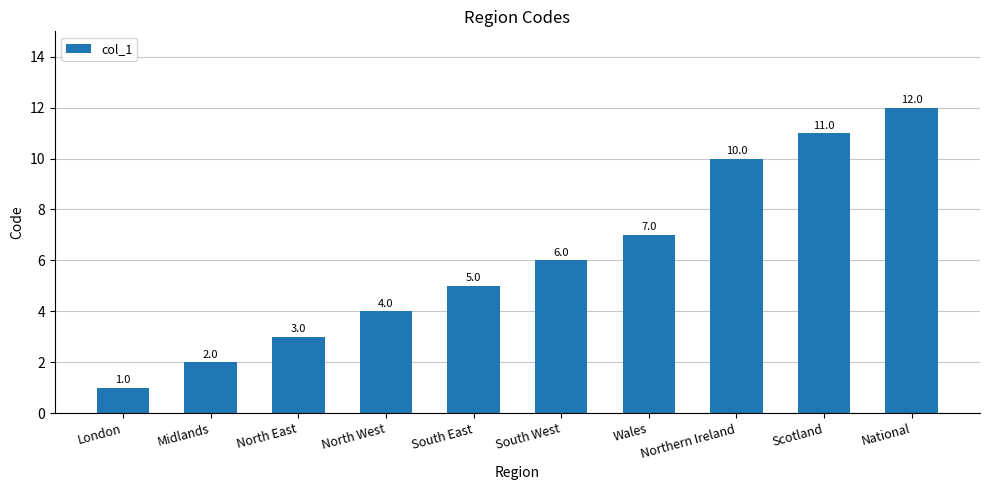

What is the minimum value shown in the chart?

1